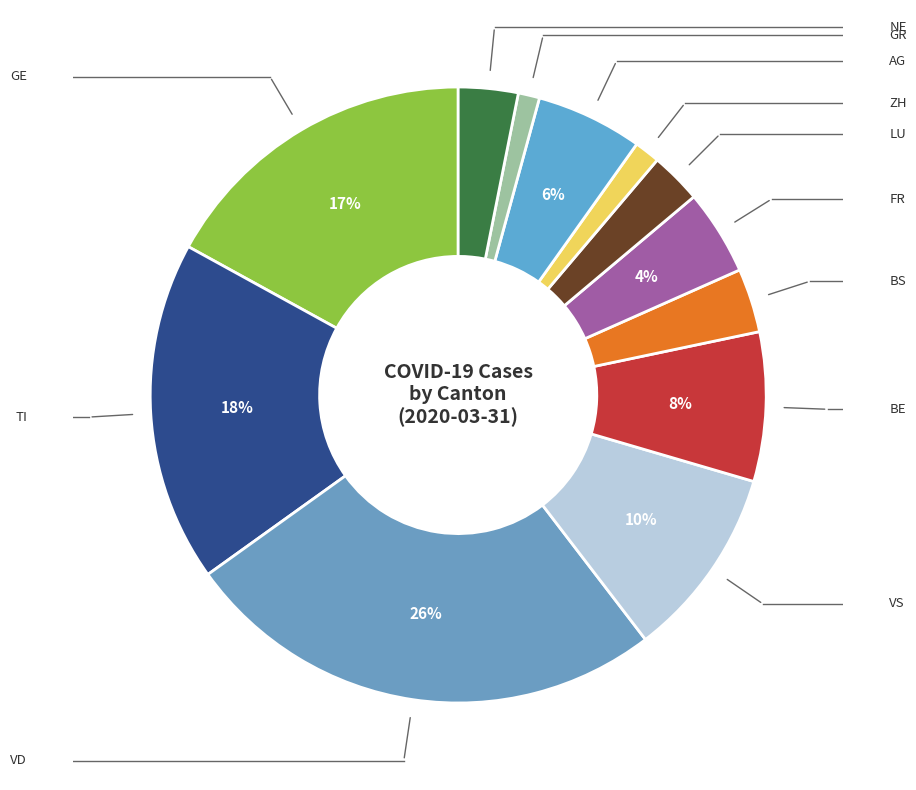

Approximately how many times larger is the value at GE compared to AG?

3.0